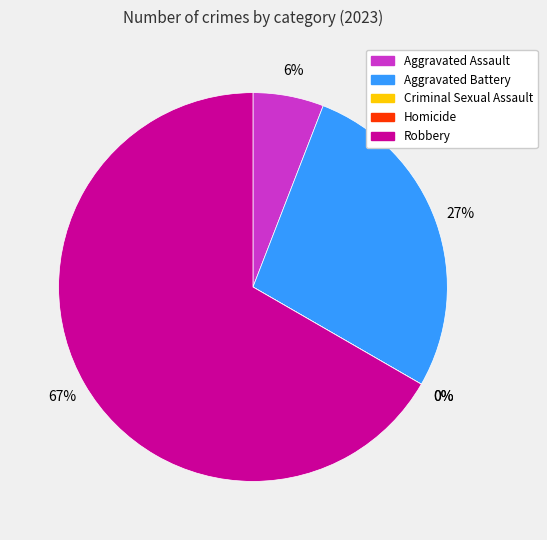

Combined, do Aggravated Battery and Criminal Sexual Assault account for over 50%?

No